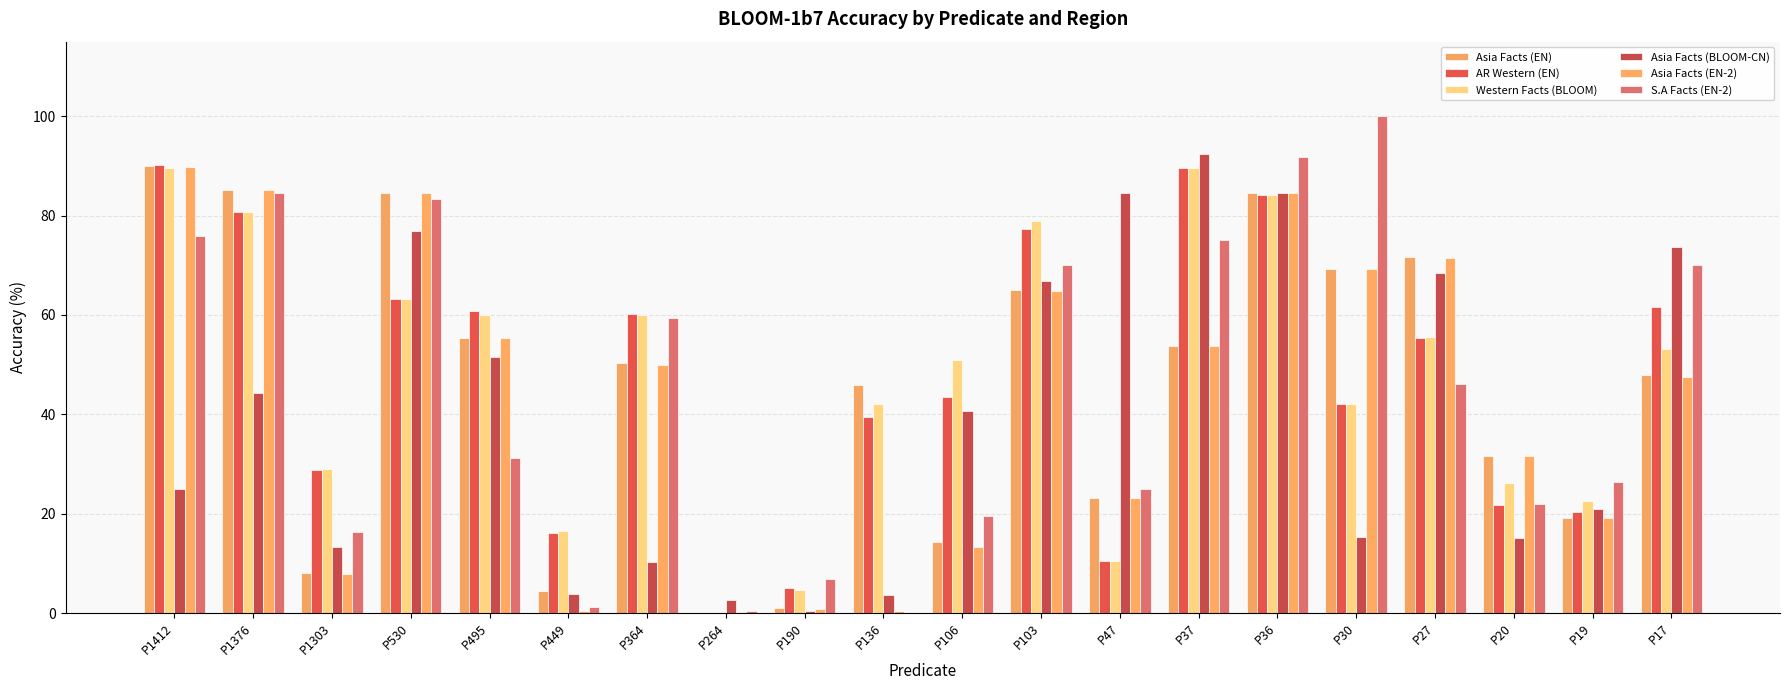

Reading left to right, extract all data points from this chart.

Asia Facts (EN): 89.9	85.2	8.0	84.6	55.4	4.5	50.3	0.0	1.0	46.0	14.3	65.0	23.1	53.8	84.6	69.2	71.6	31.6	19.2	47.9
AR Western (EN): 90.1	80.8	28.8	63.2	60.8	16.2	60.1	0.0	5.1	39.4	43.4	77.4	10.5	89.5	84.2	42.1	55.4	21.7	20.4	61.6
Western Facts (BLOOM): 89.6	80.8	29.1	63.2	60.0	16.5	60.0	0.0	4.7	42.1	51.0	79.0	10.5	89.5	84.2	42.1	55.5	26.2	22.5	53.2
Asia Facts (BLOOM-CN): 24.9	44.4	13.3	76.9	51.5	3.9	10.3	2.7	0.5	3.6	40.7	66.9	84.6	92.3	84.6	15.4	68.5	15.1	21.0	73.6
Asia Facts (EN-2): 89.8	85.2	7.9	84.6	55.4	0.4	49.9	0.3	0.8	0.5	13.3	64.8	23.1	53.8	84.6	69.2	71.5	31.6	19.1	47.6
S.A Facts (EN-2): 75.8	84.6	16.4	83.3	31.3	1.2	59.4	0.4	6.9	0.1	19.6	70.0	25.0	75.0	91.7	100.0	46.1	21.9	26.3	70.0